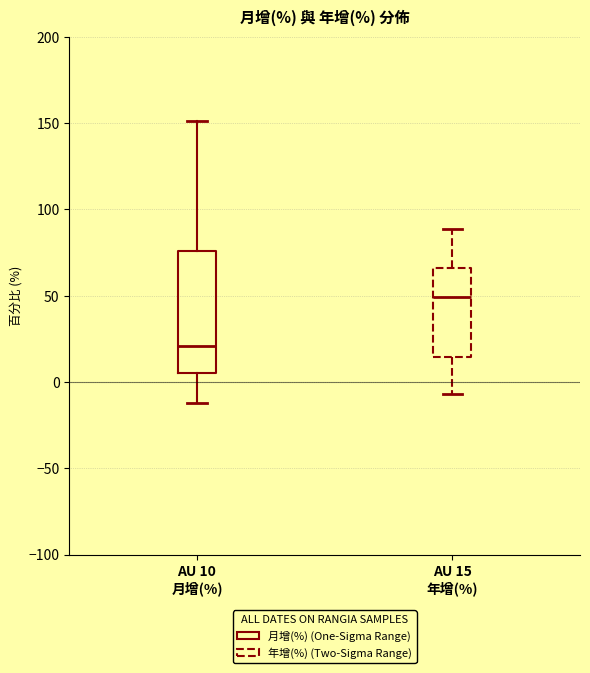

Where does the median line of the box for AU 10 月增(%) sit on the y-axis? The values are not printed on the chart, so give them approximately, as read against the axis.

20